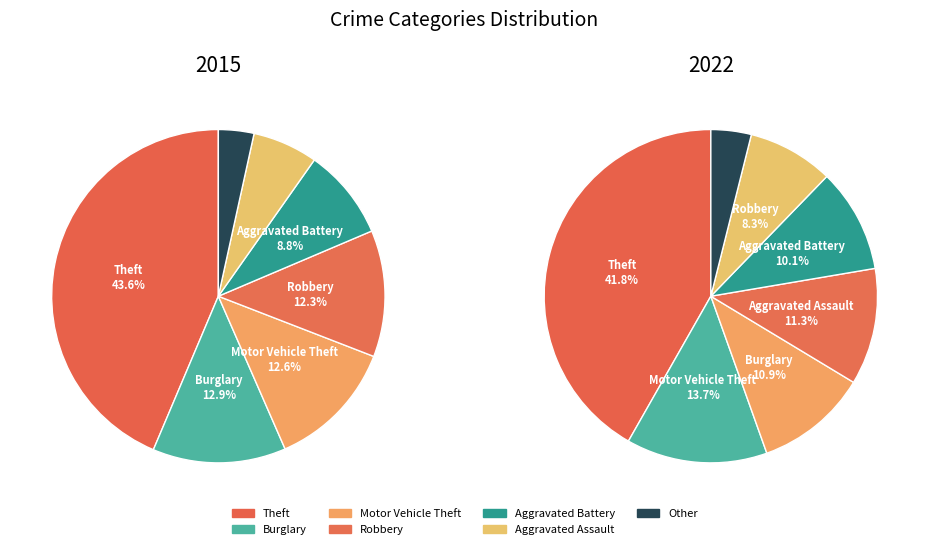

True or false: Burglary accounts for 13% of the total.

True